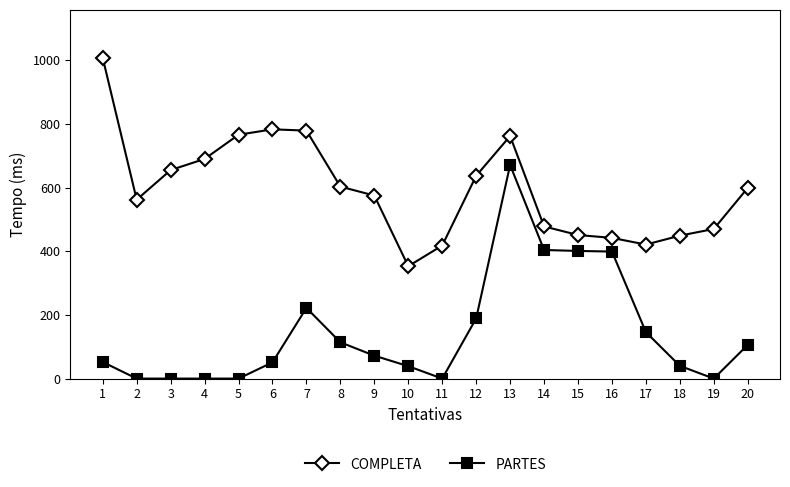

True or false: PARTES has more than 1 points higher than both neighbors.

True